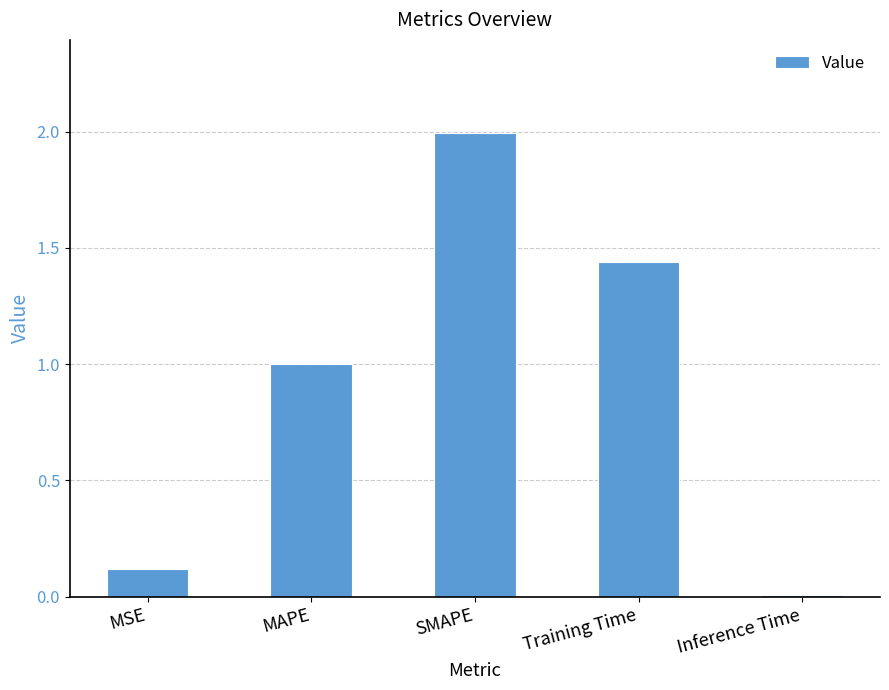

The value at SMAPE is 2.0. True or false?

True